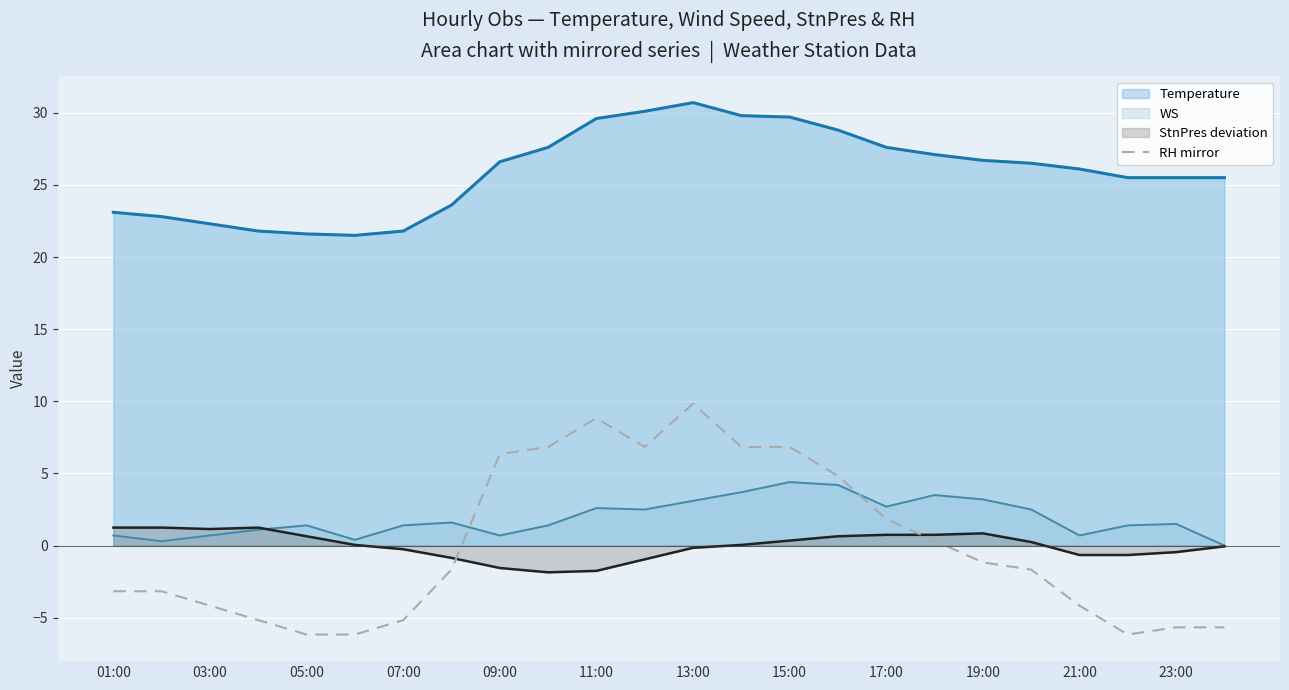

Does the chart display data point markers on the line(s)?

No